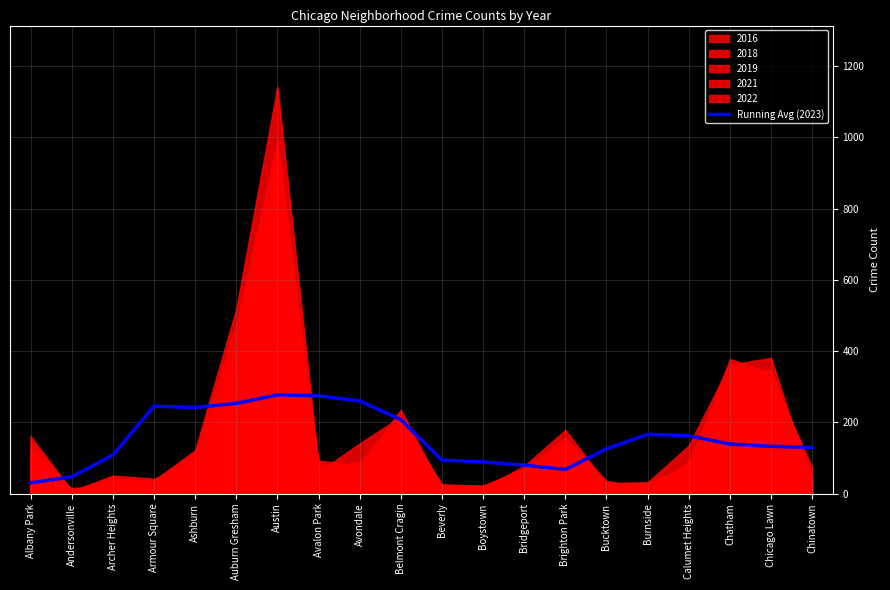

True or false: there are more than 0 points higher than both neighbors.

True